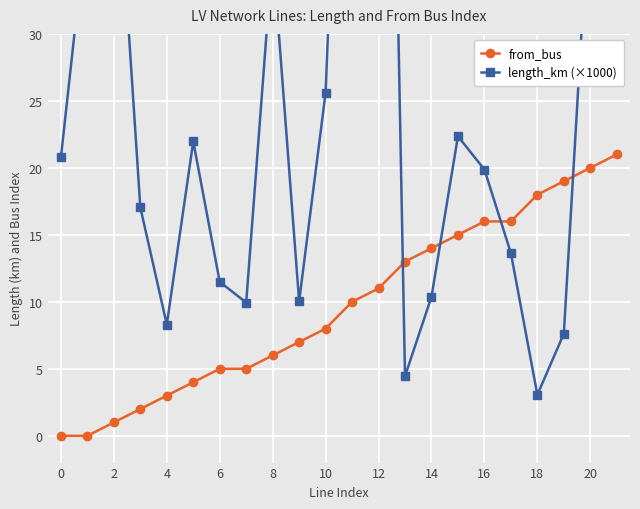

How many values in from_bus are above zero?

20